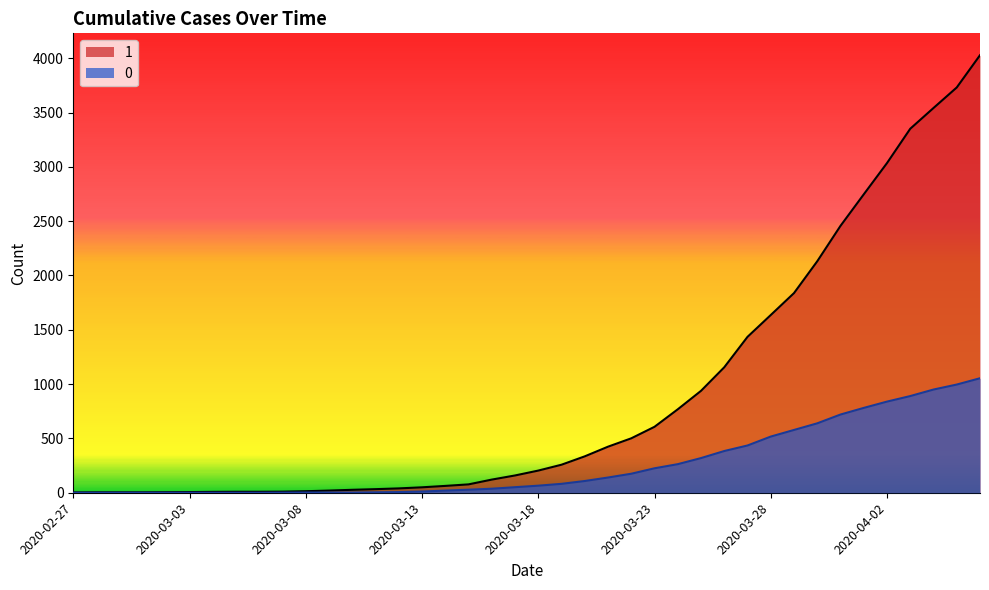

At which label does 1 first exceed 204?

2020-03-19